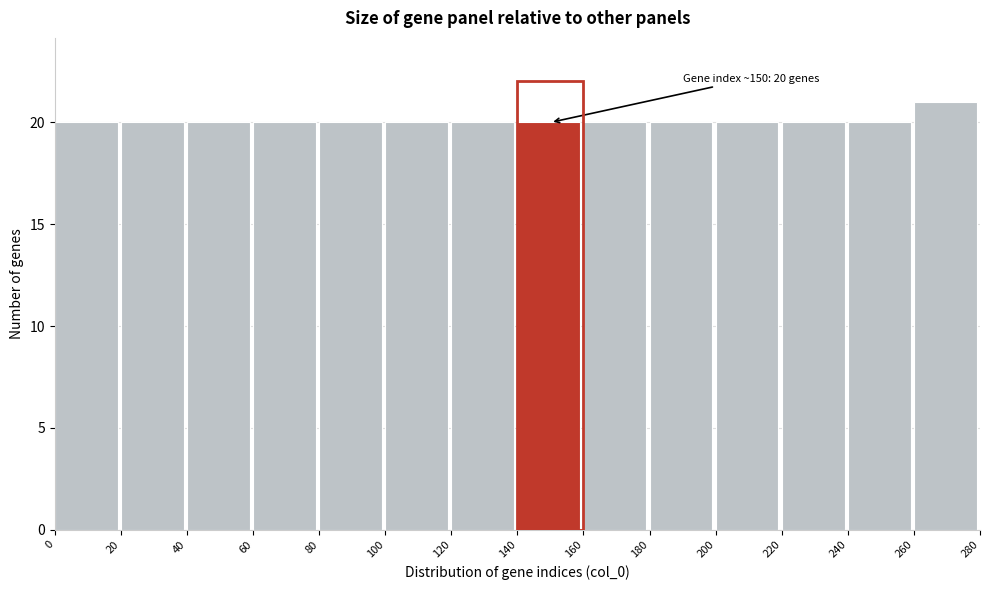

Which range on the x-axis has the tallest bar?

260 to 280